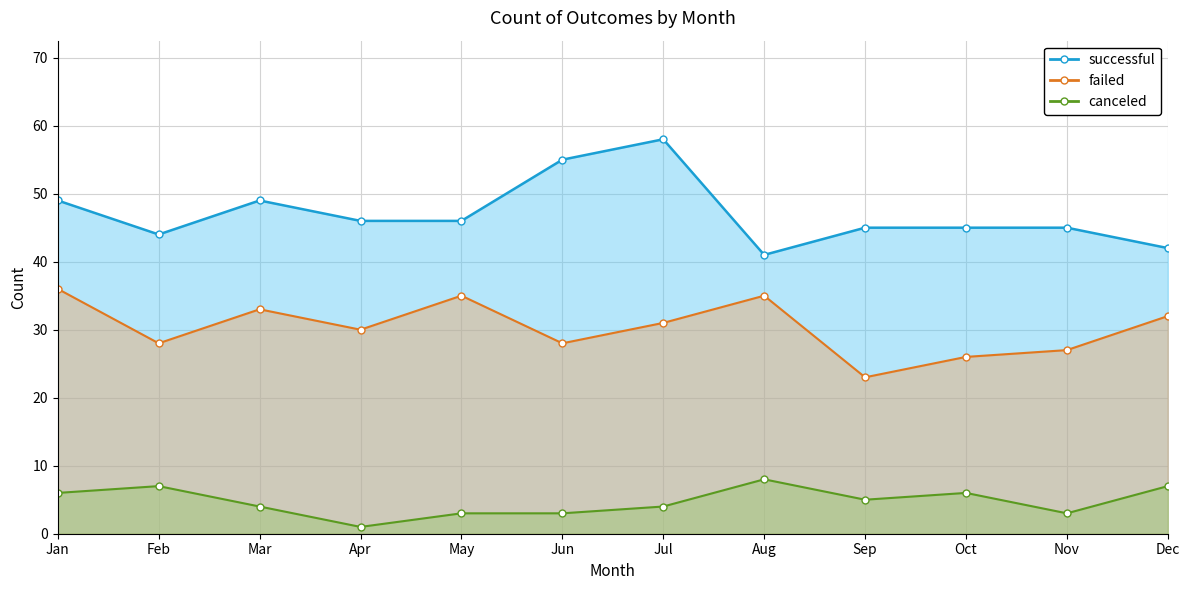

How many data points in successful_line are above 46?

4